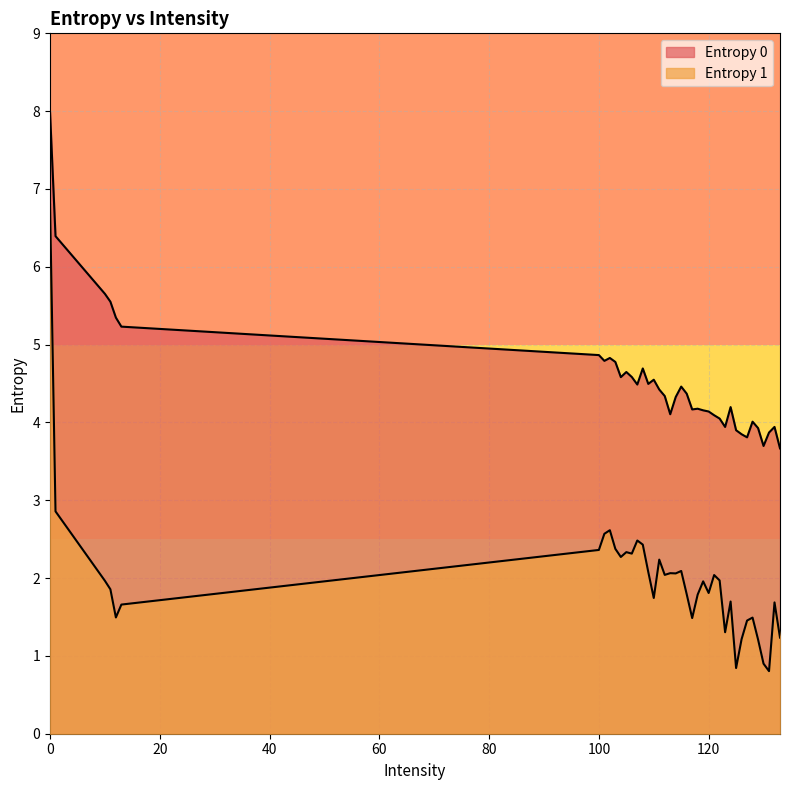

What is the difference between the highest and lowest values at 106?

2.3